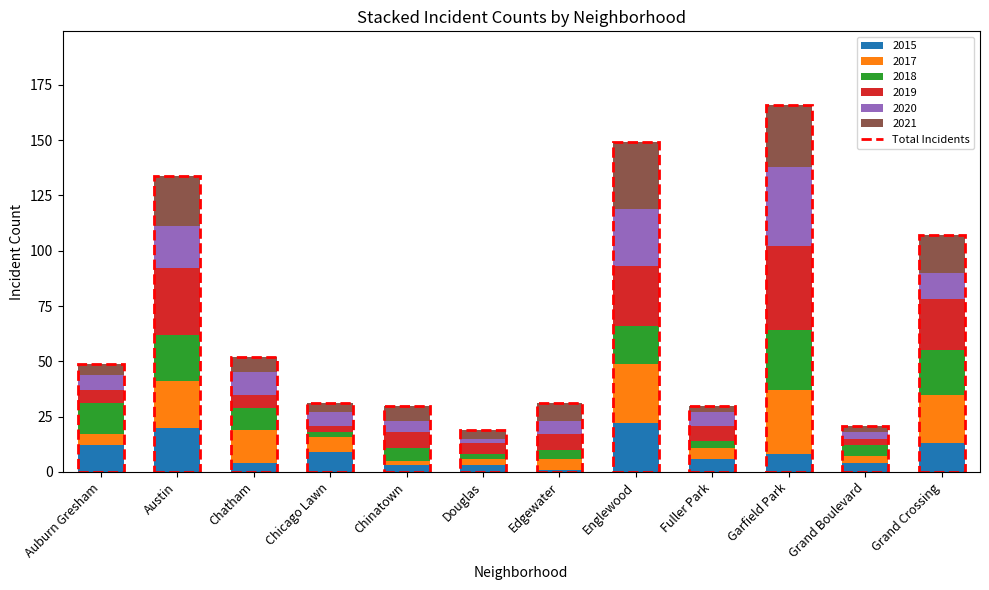

What is the maximum value for 2015?

22